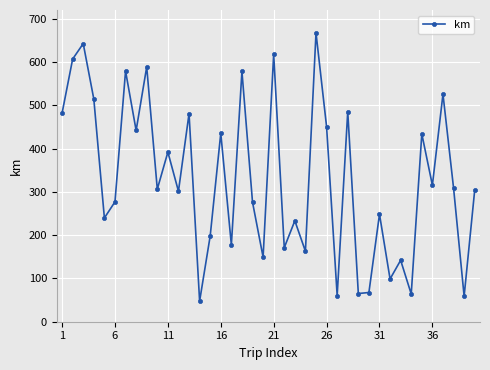

True or false: there are more than 0 points higher than both neighbors.

True